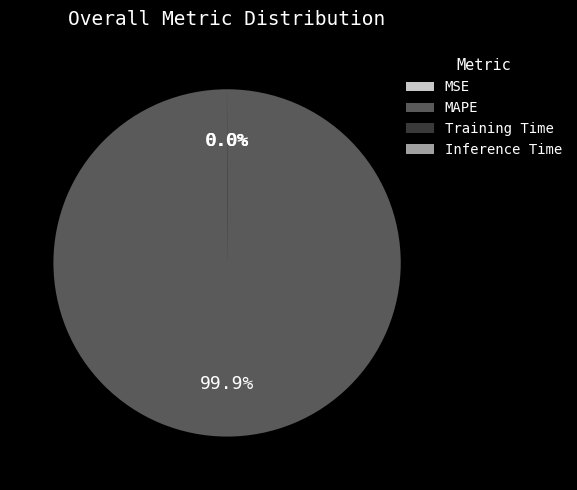

What is the largest slice in the pie chart?

MAPE